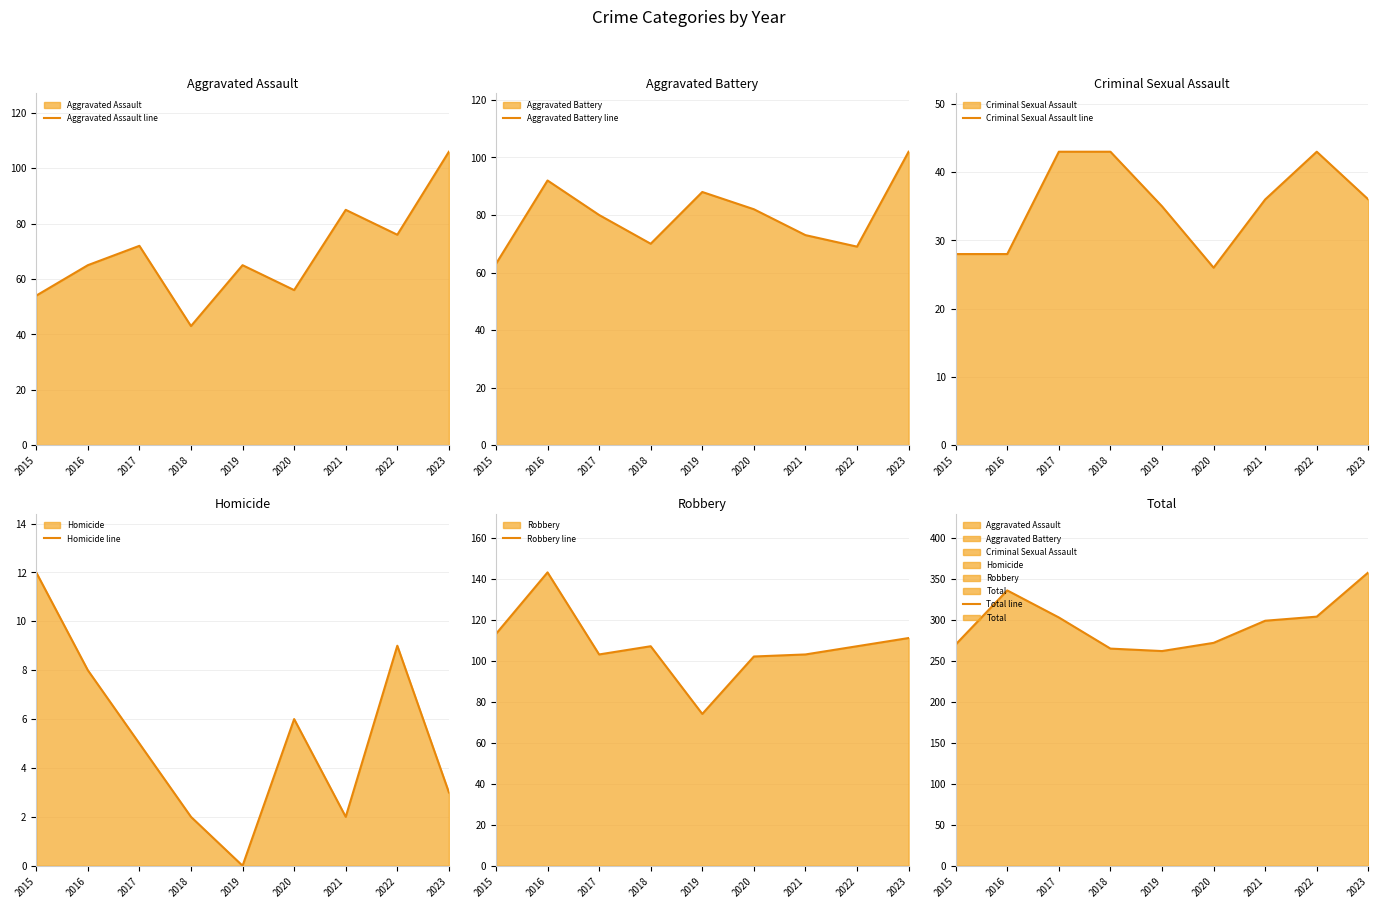

What is the approximate value of Robbery line at 2022, to the nearest 10?

110